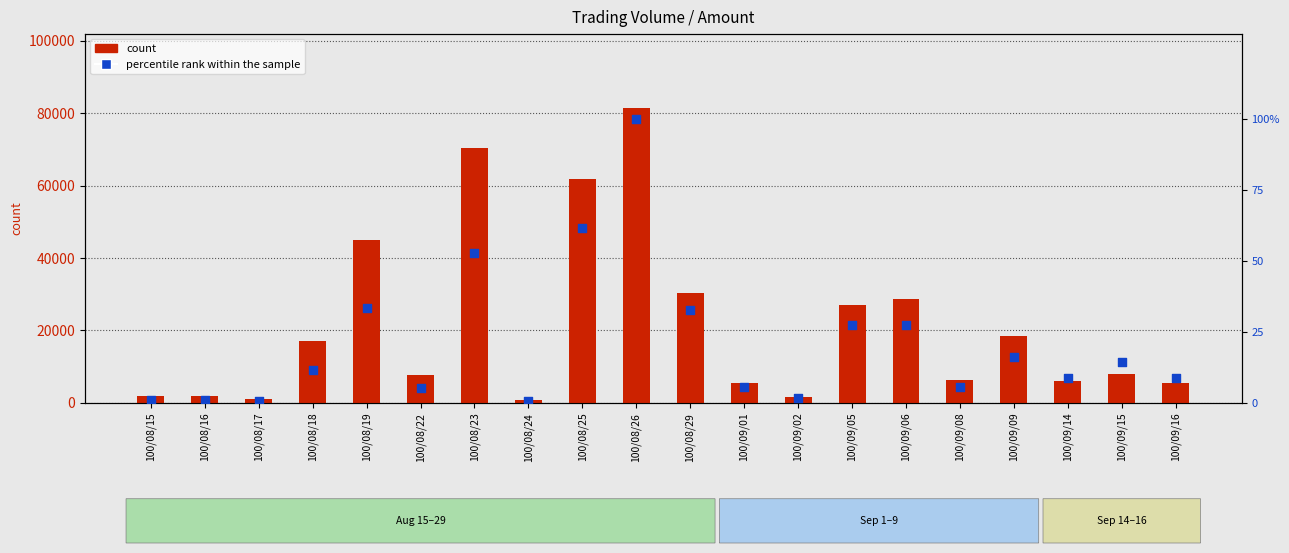

At which category is the sum across all series the highest?

100/08/26